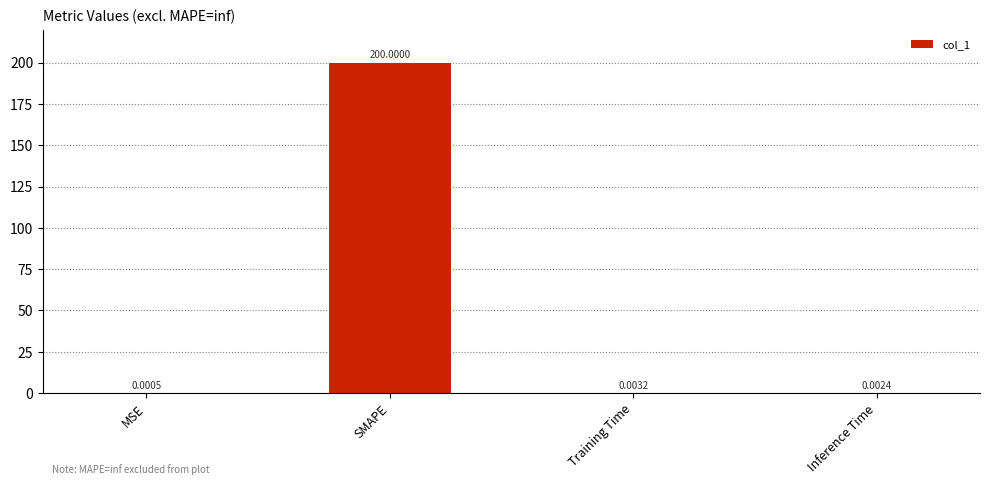

Between SMAPE and Training Time, which is larger?

SMAPE